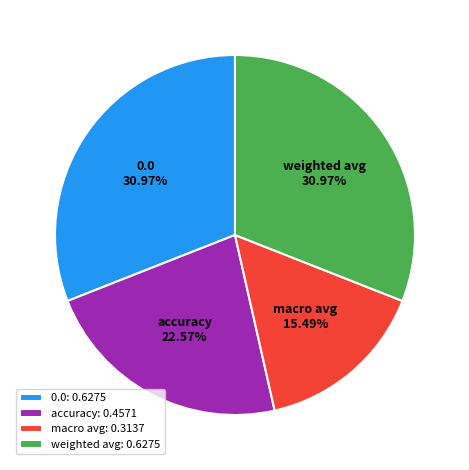

Is there any slice that represents more than half of the pie?

No